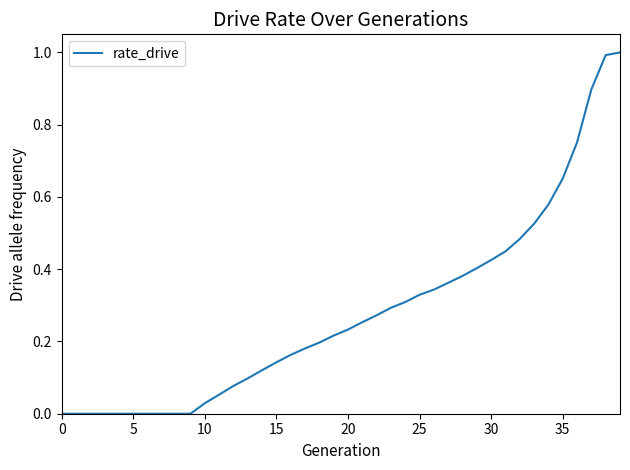

What is the maximum value shown in the chart?

1.0